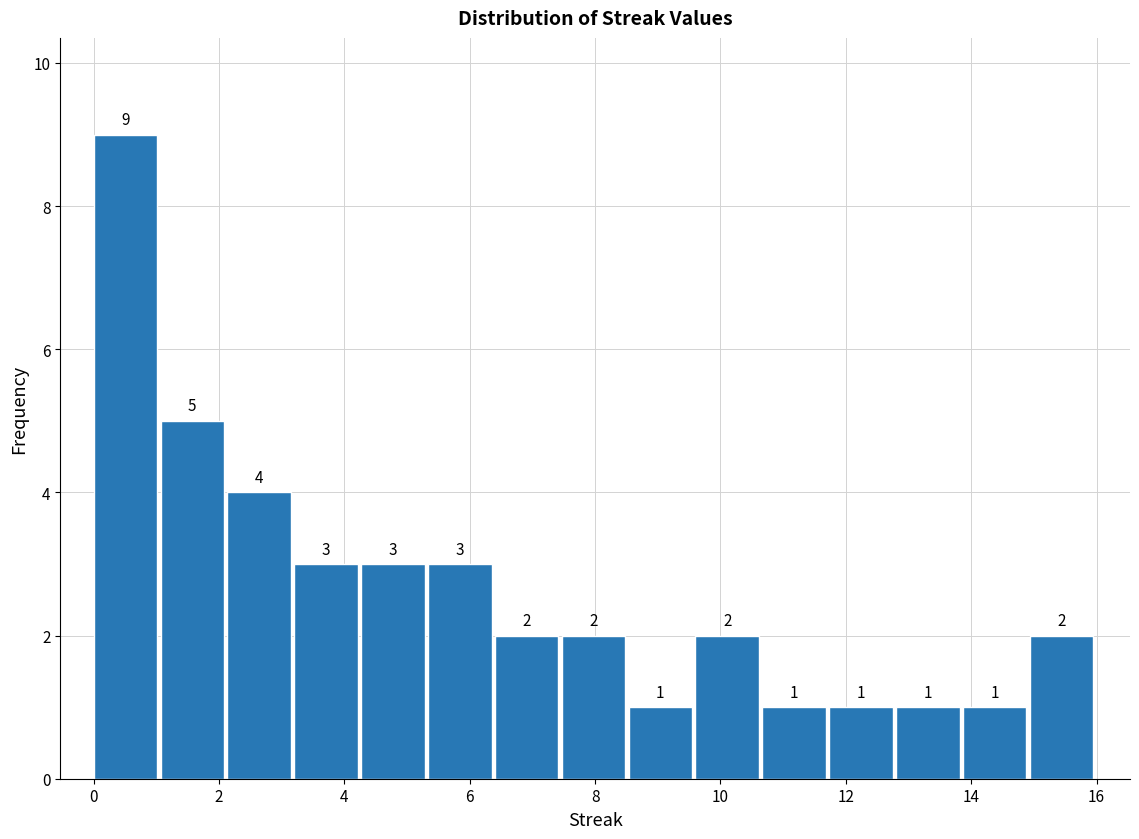

Over which range of the x-axis is the bar tallest?

0.0 to 1.0